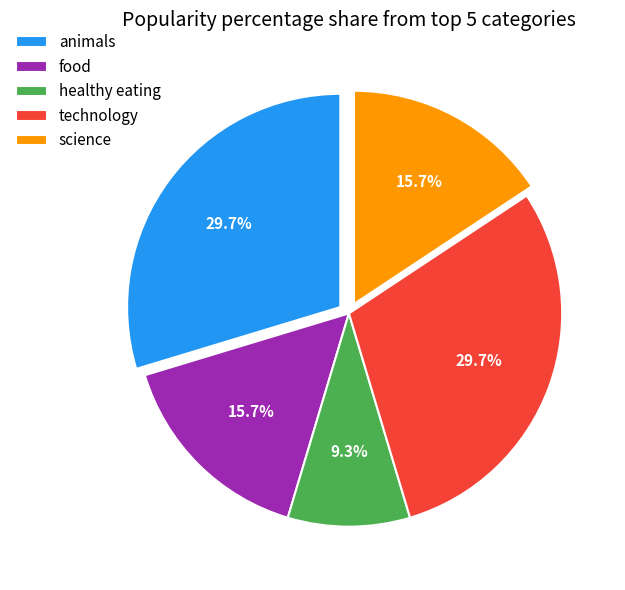

Count the number of slices in the pie.

5